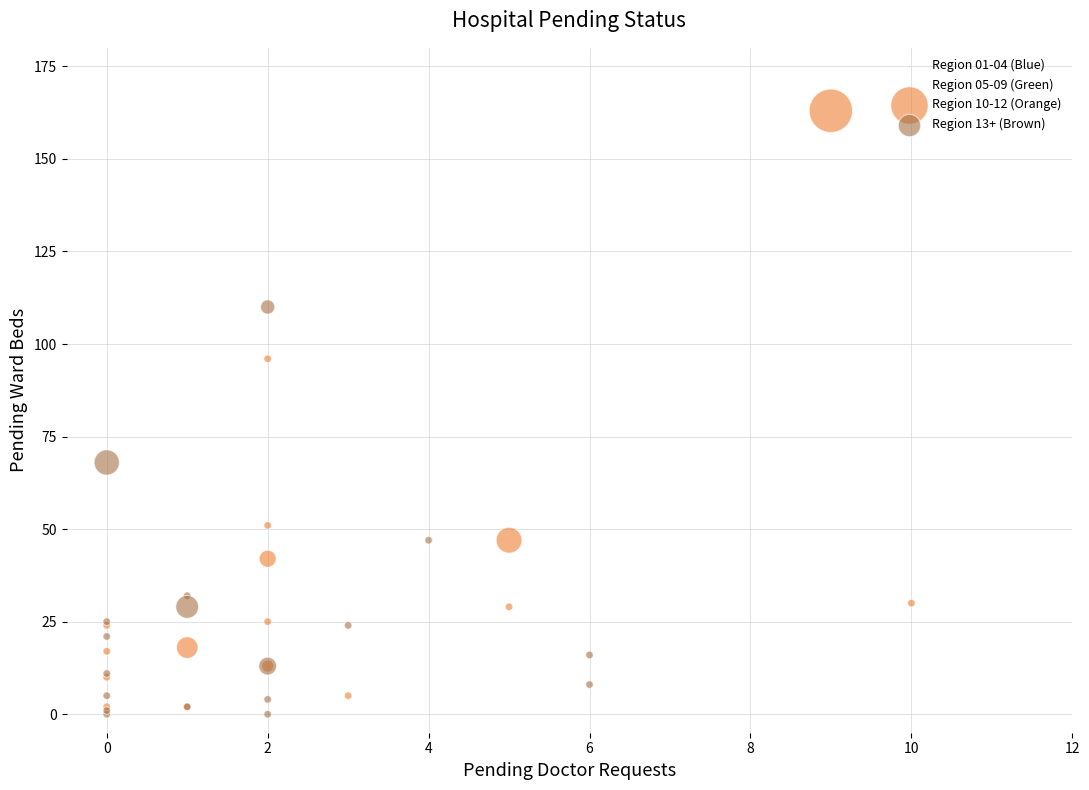

Which series has the widest spread of Y values?

Region 10-12 (Orange)